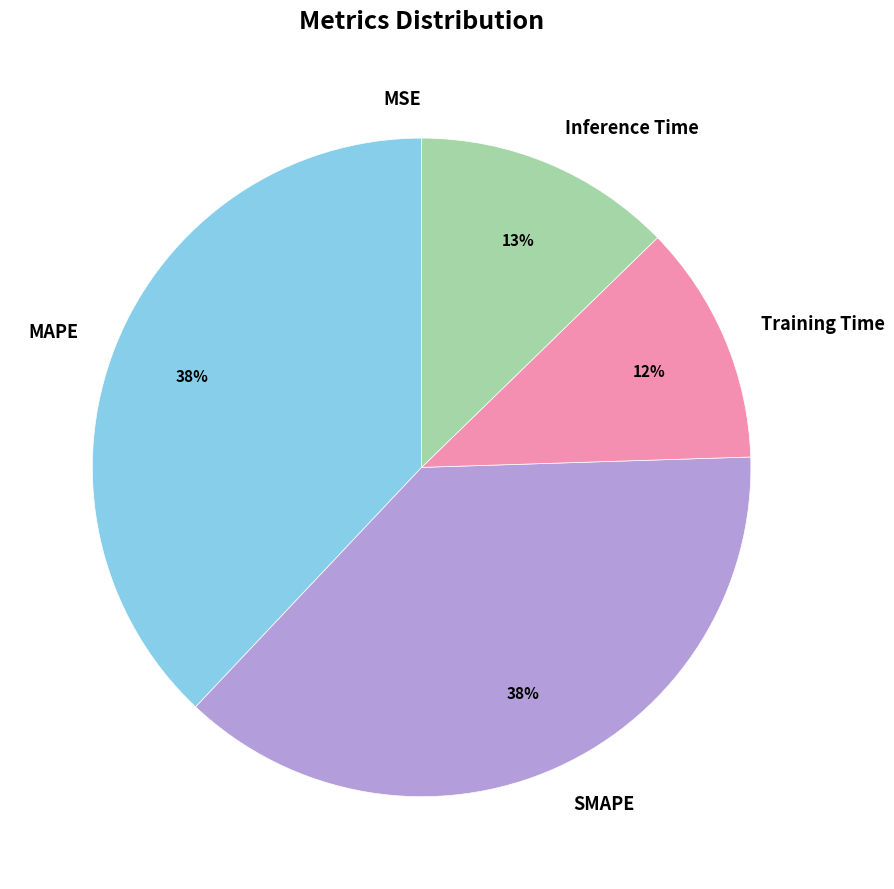

Between Training Time and MAPE, which is larger?

MAPE